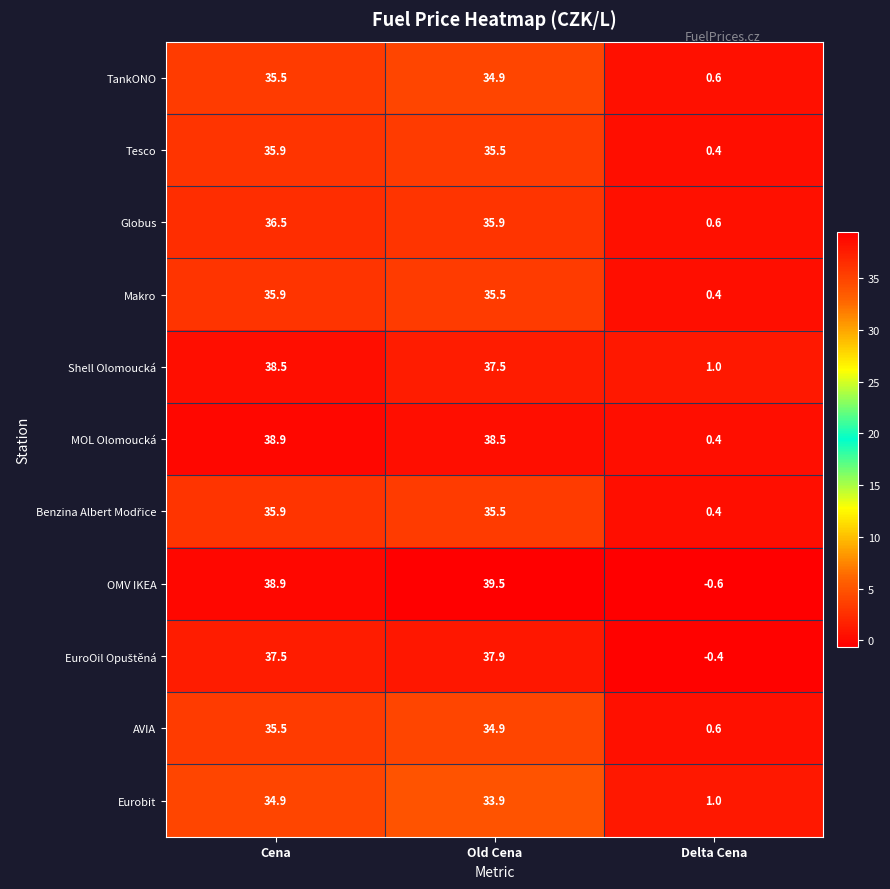

At which category is the sum across all series the highest?

Cena